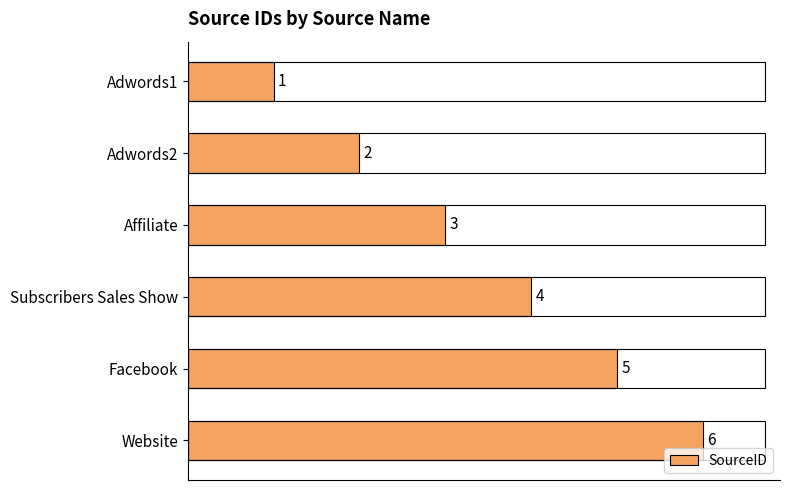

What is the change in value from Affiliate to Facebook?

+2